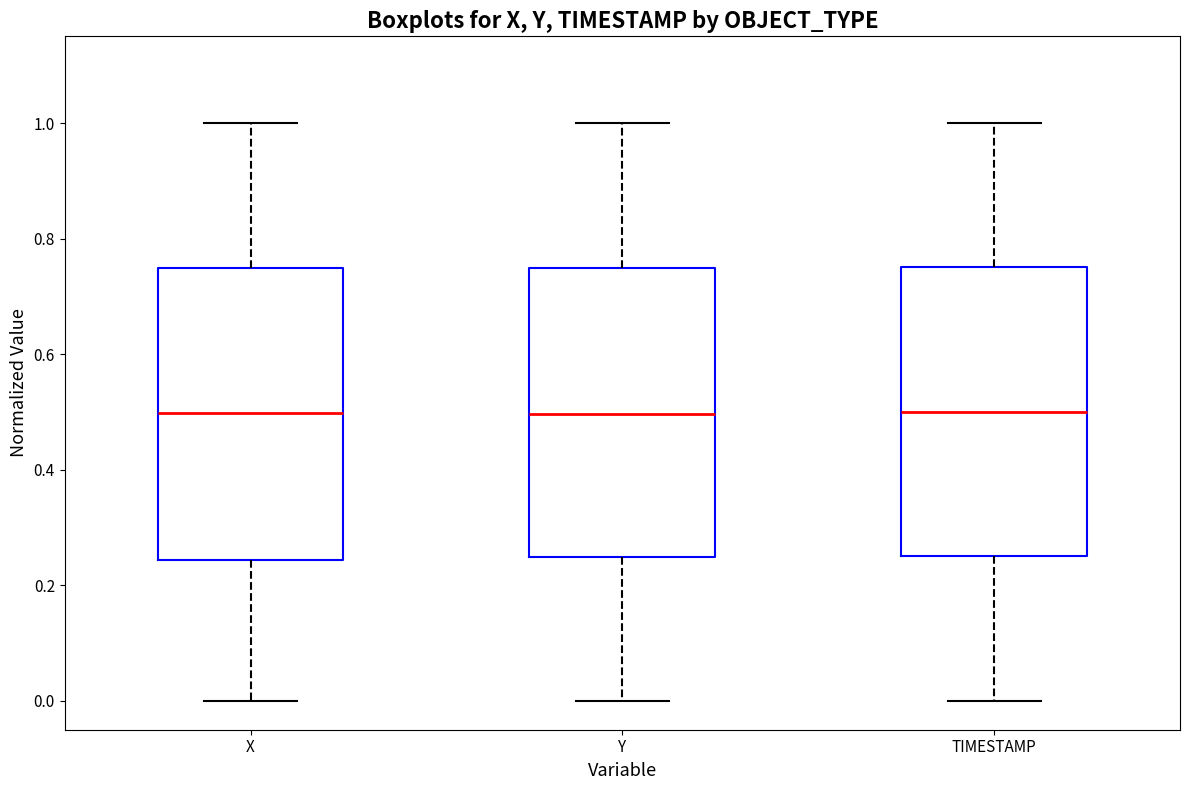

Reading left to right, read every box against the y-axis: the position of its median line, the range the box covers, and the ends of its whiskers. The values are not printed on the chart, so give them approximately, as read against the axis.

X: median 0.50, box 0.24 to 0.74, whiskers 0.00 to 1.00
Y: median 0.50, box 0.24 to 0.74, whiskers 0.00 to 1.00
TIMESTAMP: median 0.50, box 0.26 to 0.76, whiskers 0.00 to 1.00